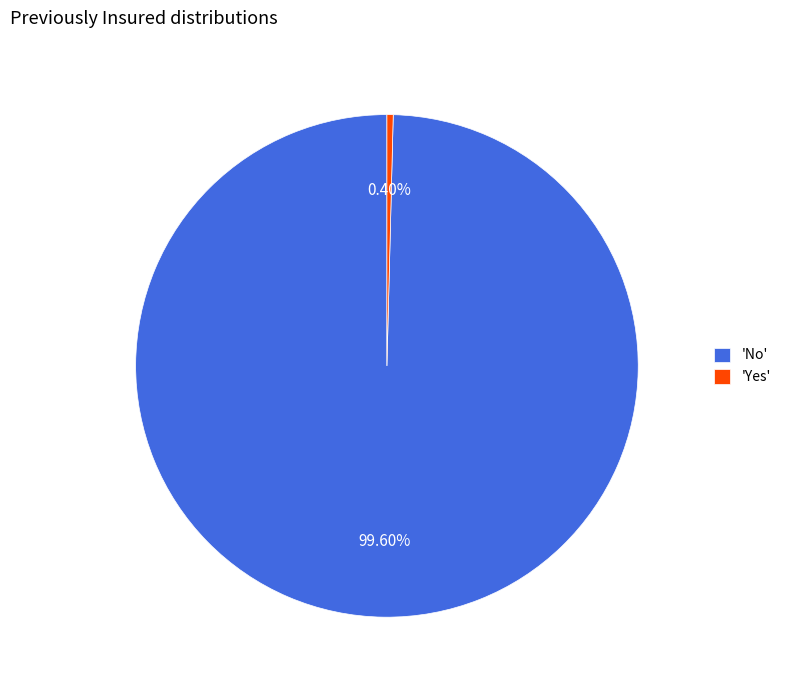

Rank the categories by value from highest to lowest.

'No', 'Yes'